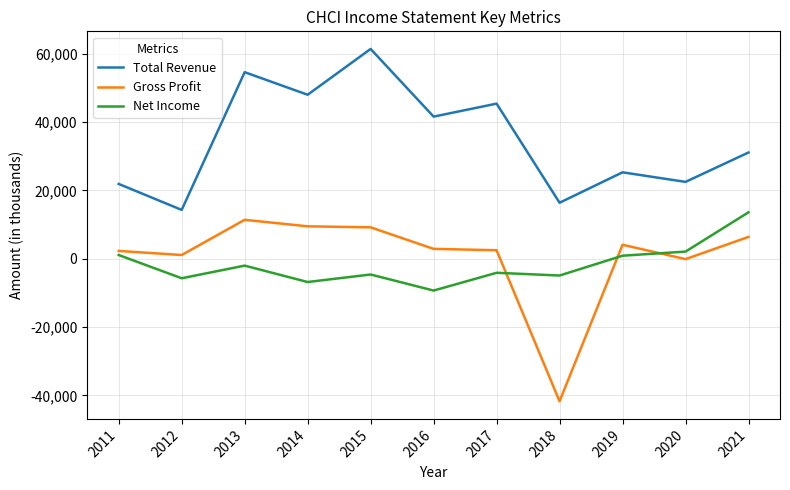

Count the number of data series in this chart.

3